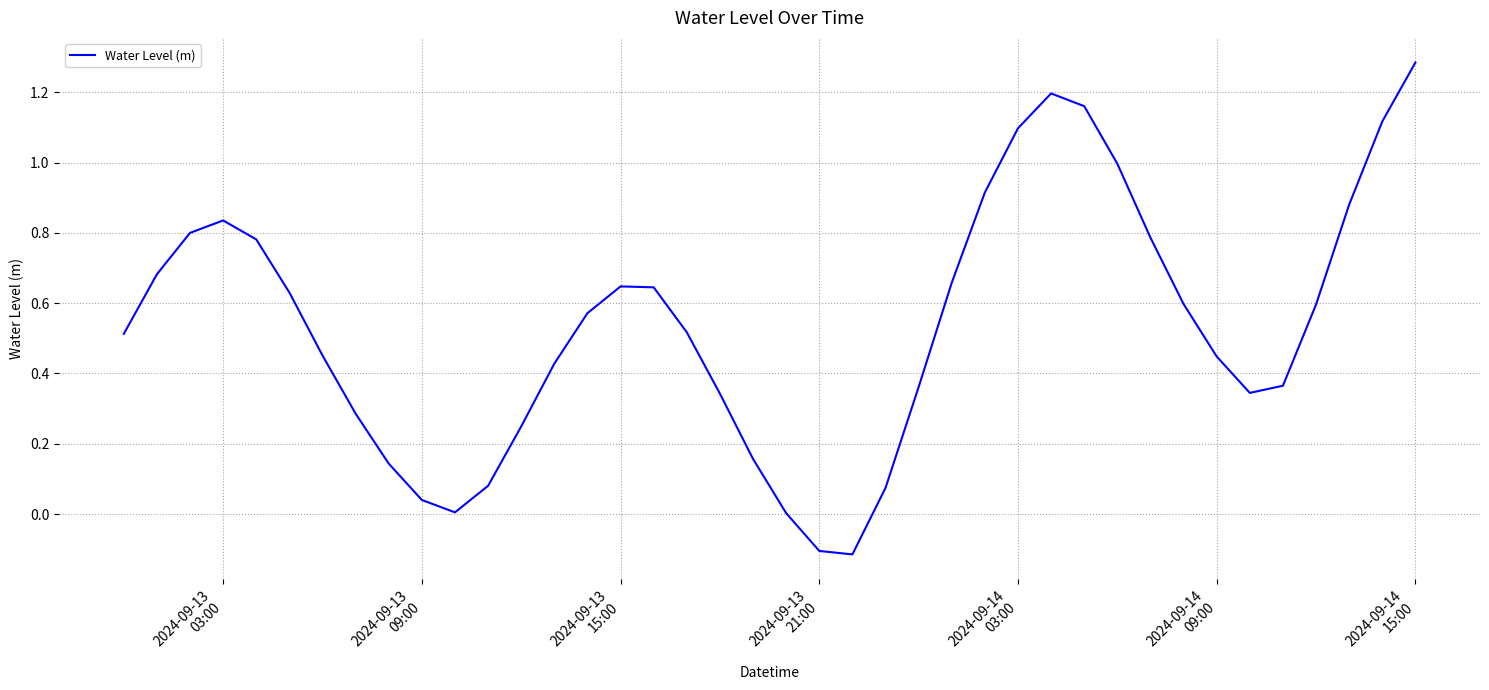

Does the chart have visible grid lines?

Yes